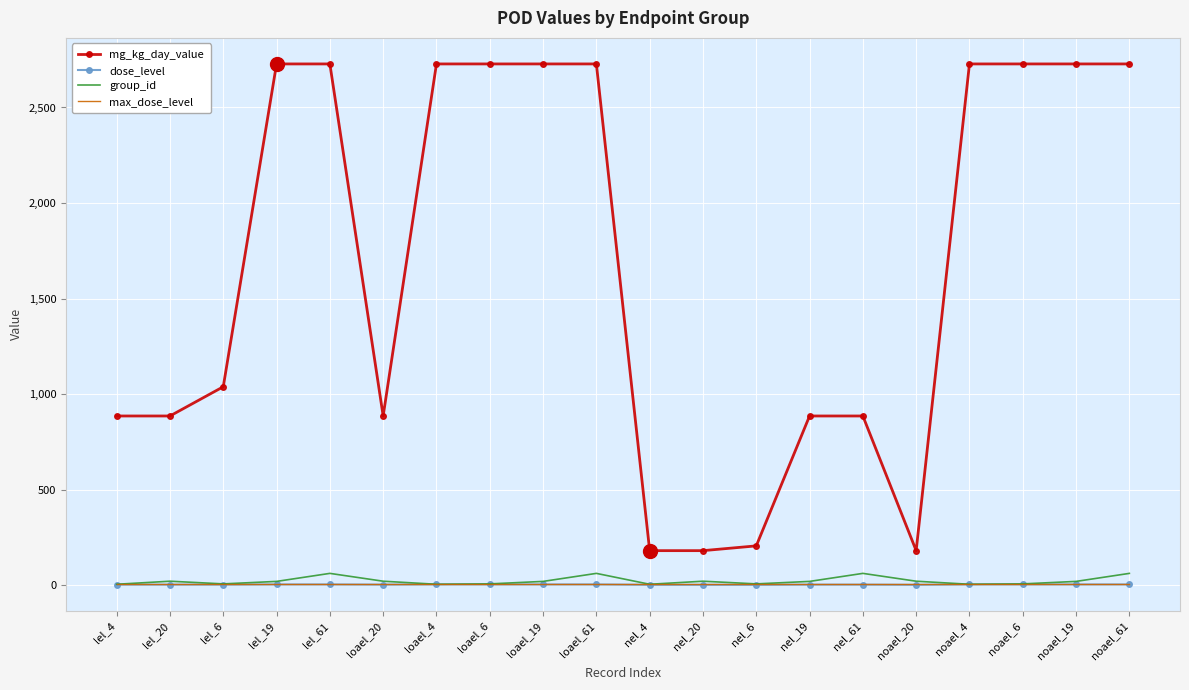

What is the highest value of the mg_kg_day_value series?

2728